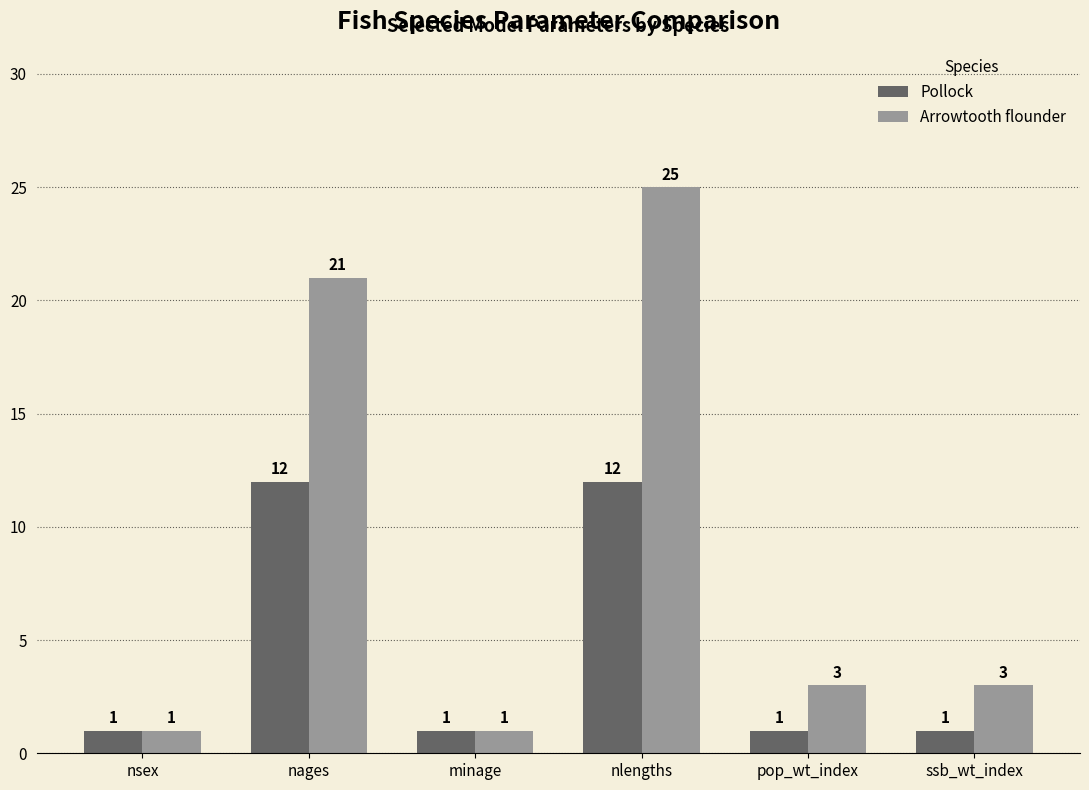

Reading left to right, extract all data points from this chart.

Pollock: 1	12	1	12	1	1
Arrowtooth flounder: 1	21	1	25	3	3